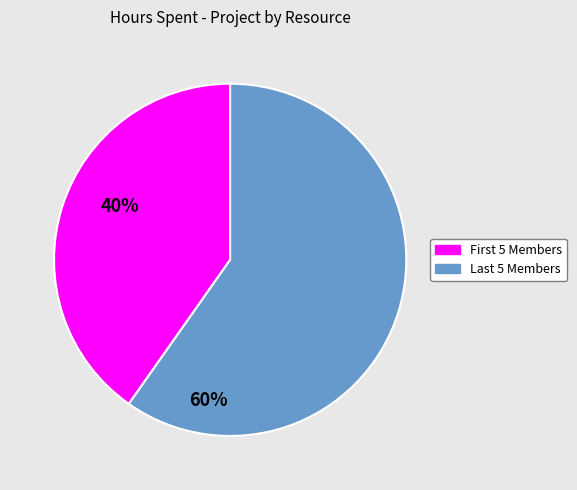

How many slices are in this pie chart?

2